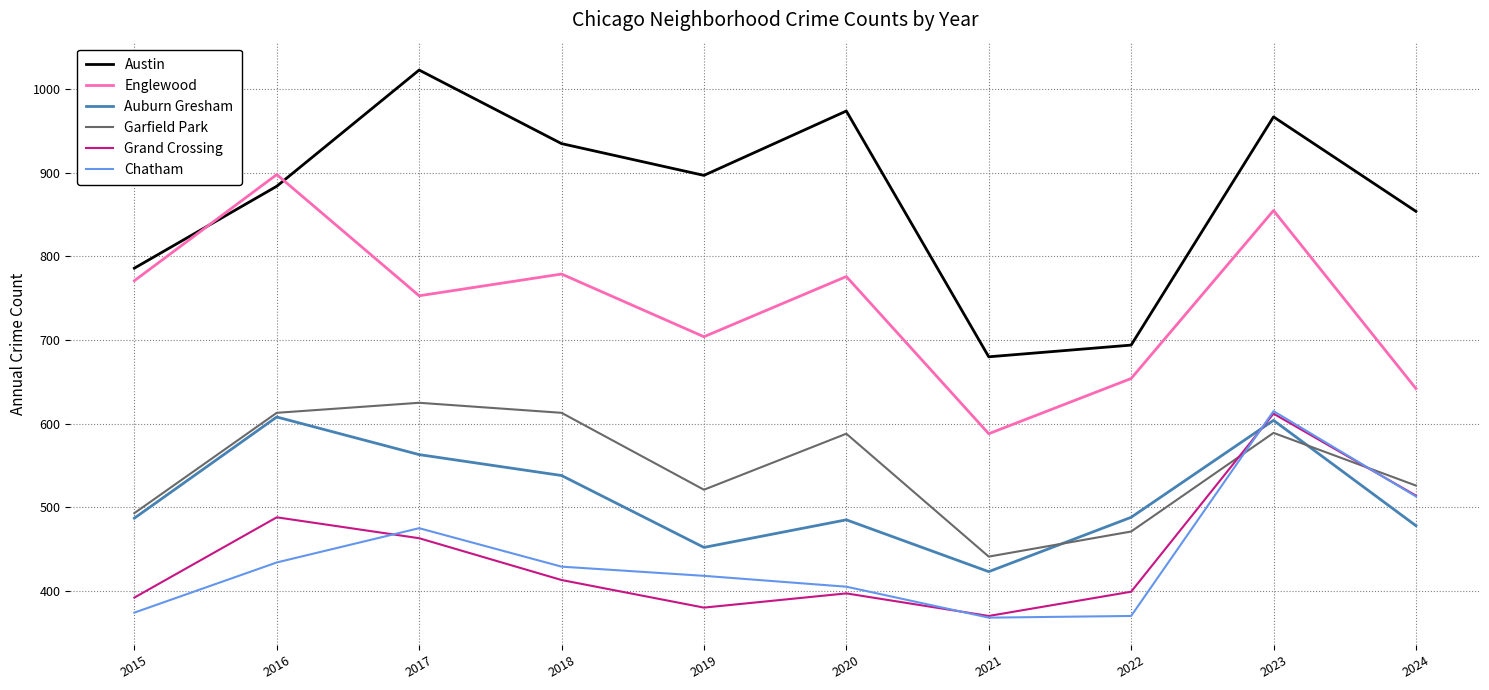

How many lines are shown in the chart?

6